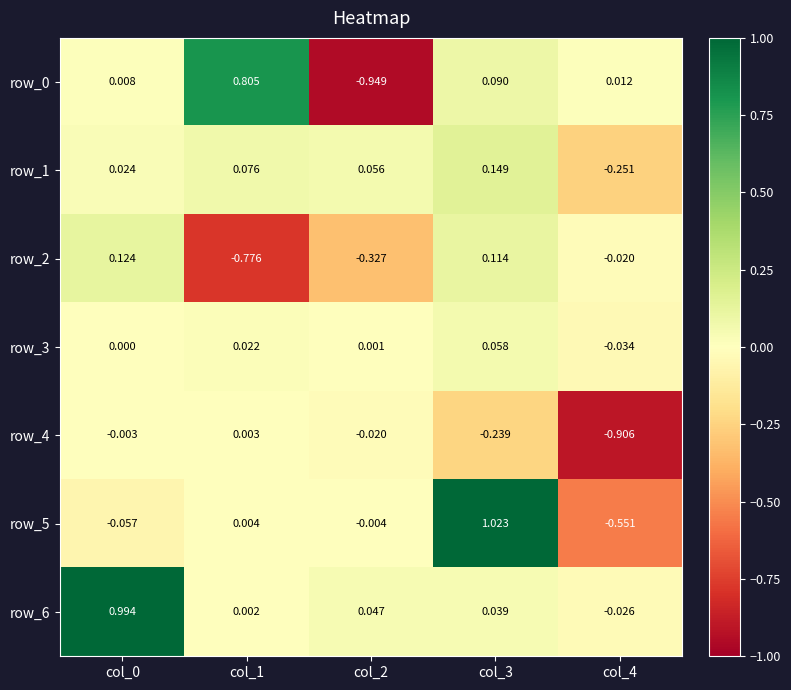

Is the value of row_1 at col_4 greater than the value of row_3 at col_0?

No